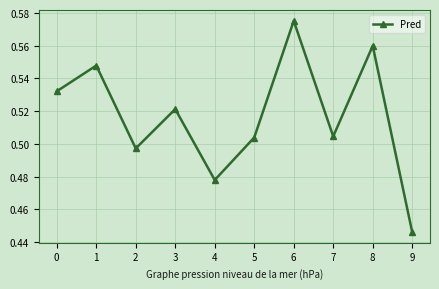

What is the difference between the second highest and minimum values?

0.1